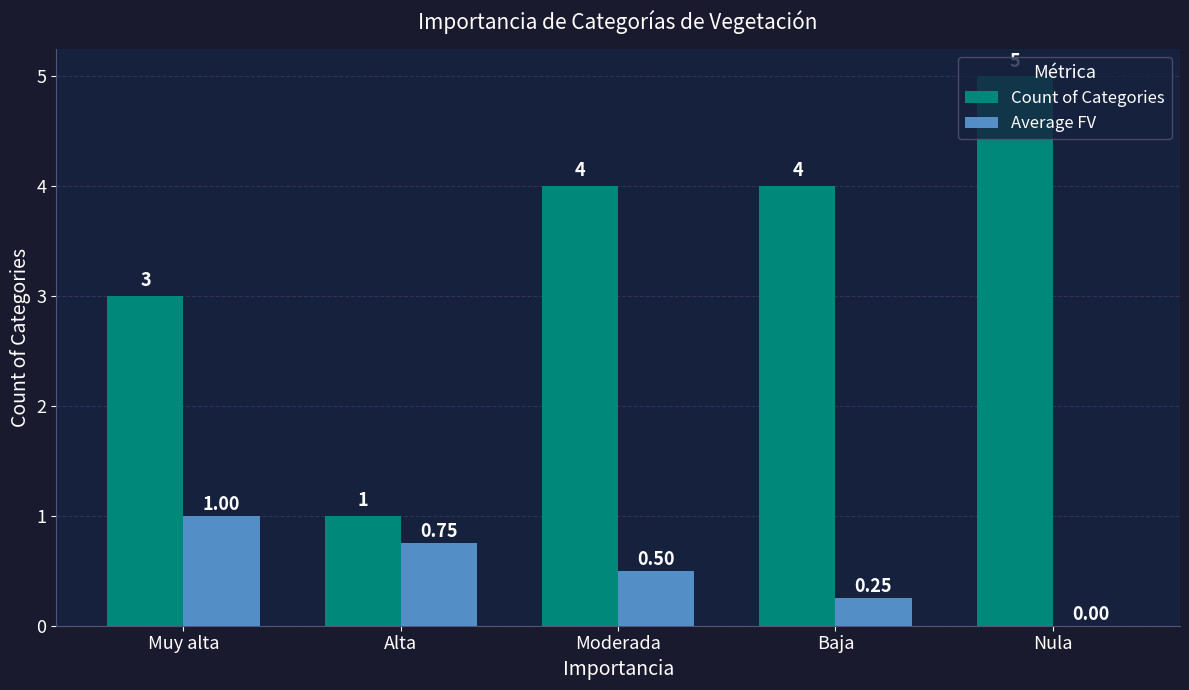

Which category has the highest value in the Count of Categories series?

Nula